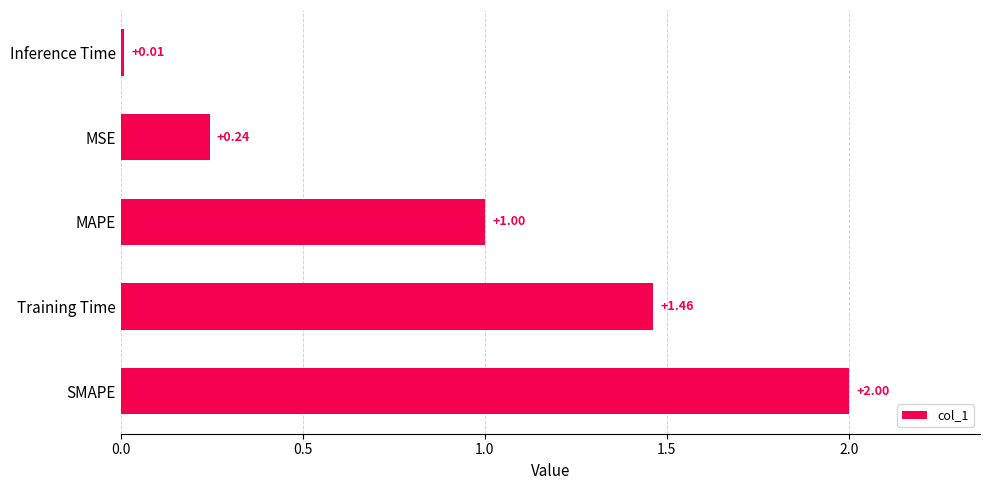

Which label corresponds to the smallest value in the chart?

Inference Time